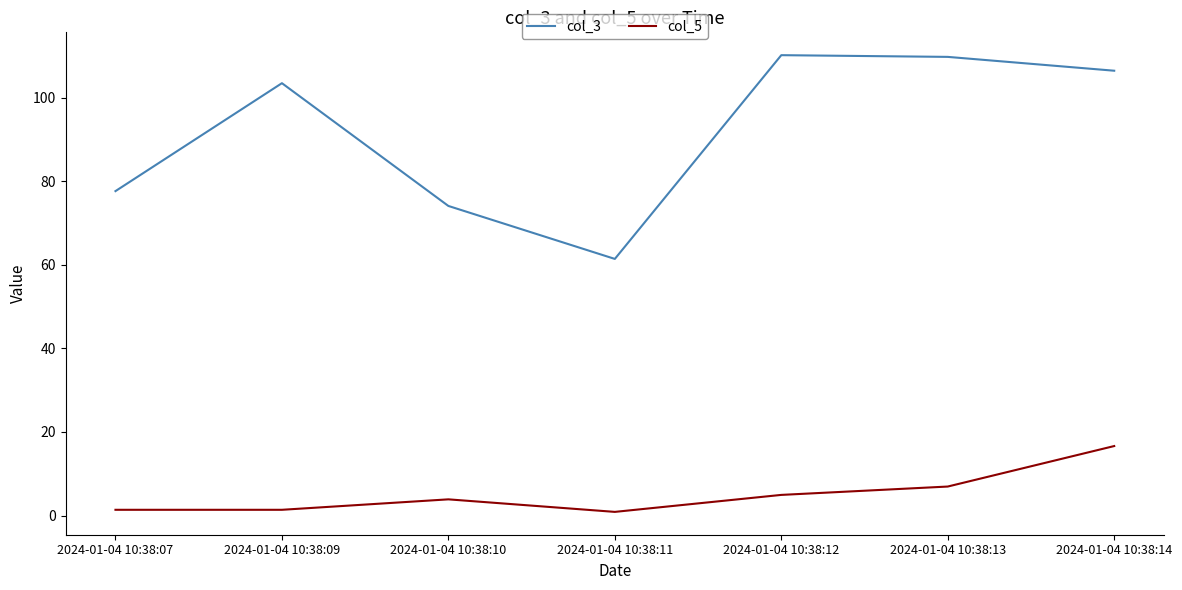

What is the lowest value of the col_3 series?

61.4